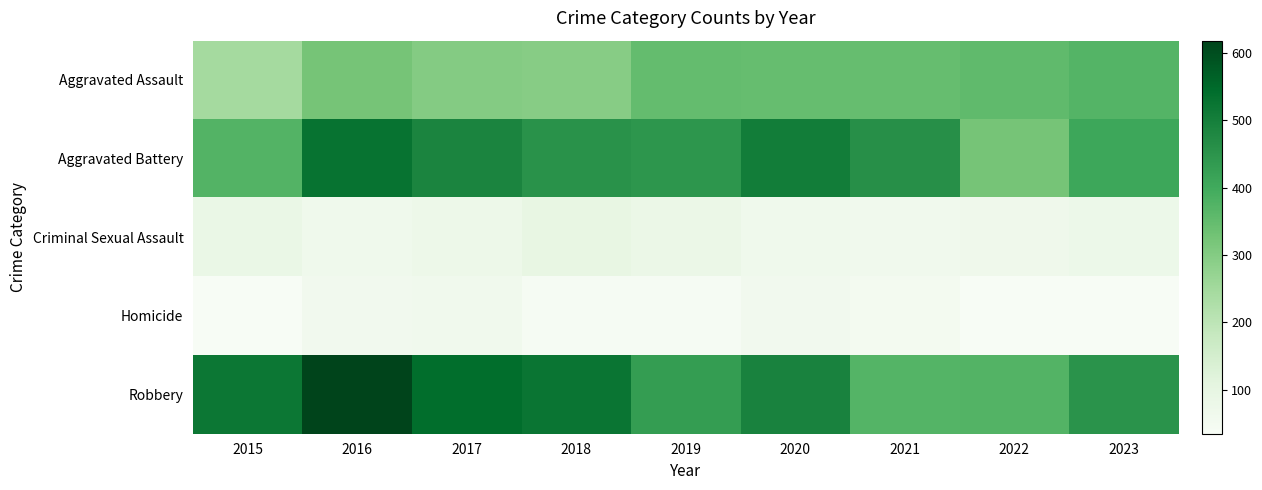

Rank the series at 2021 from lowest to highest value.

Homicide, Criminal Sexual Assault, Aggravated Assault, Robbery, Aggravated Battery